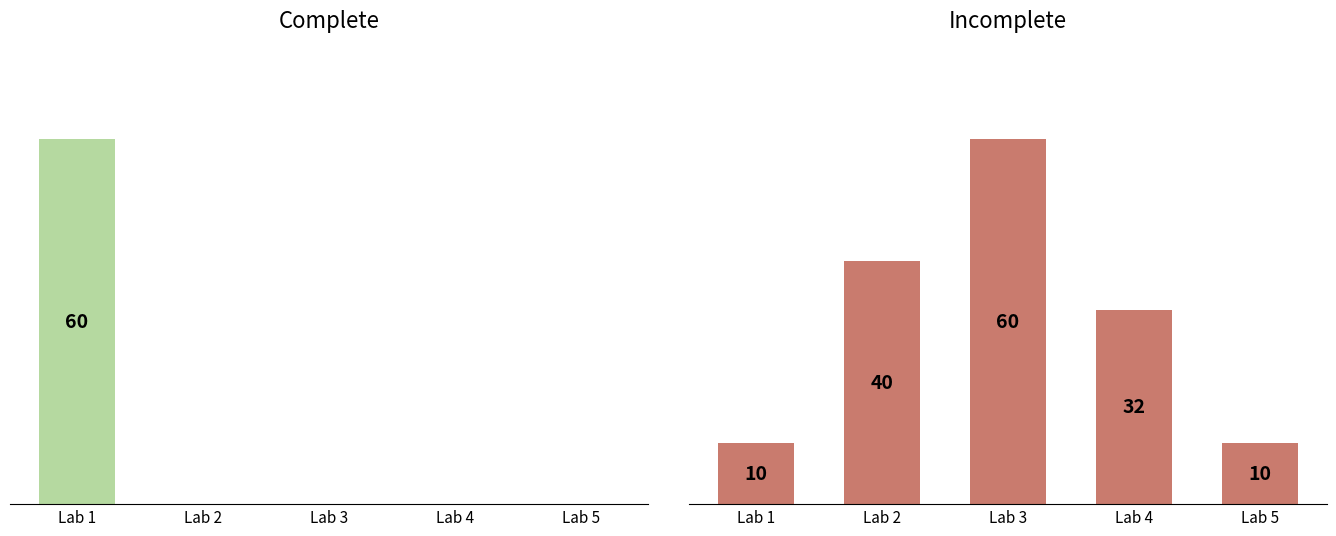

List the series in order of their peak value, lowest first.

Complete, Incomplete